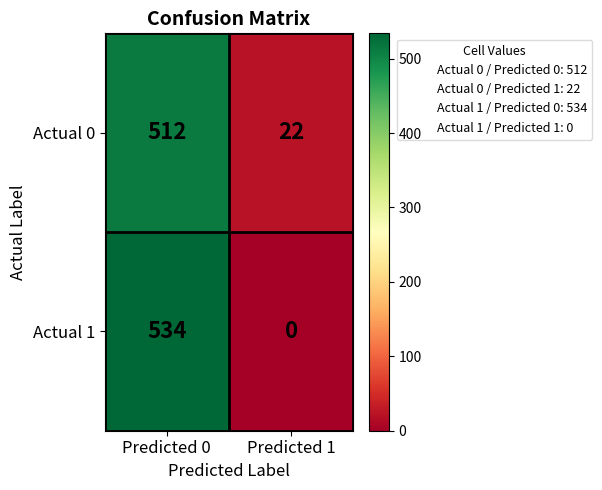

True or false: Actual 0 has a value of 38 at Predicted 1.

False